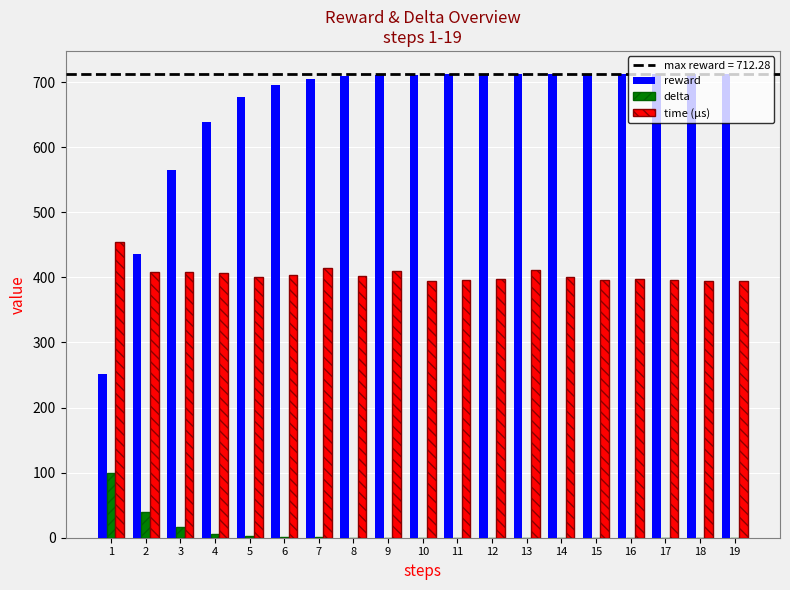

Is it true that delta equals 0.0 at 17?

True